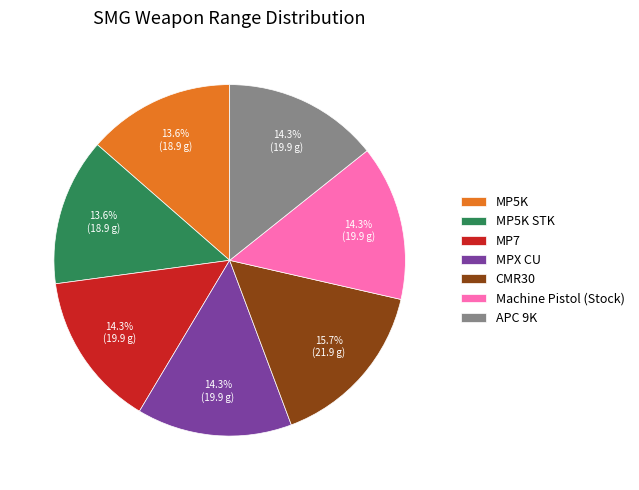

Count the number of slices in the pie.

7